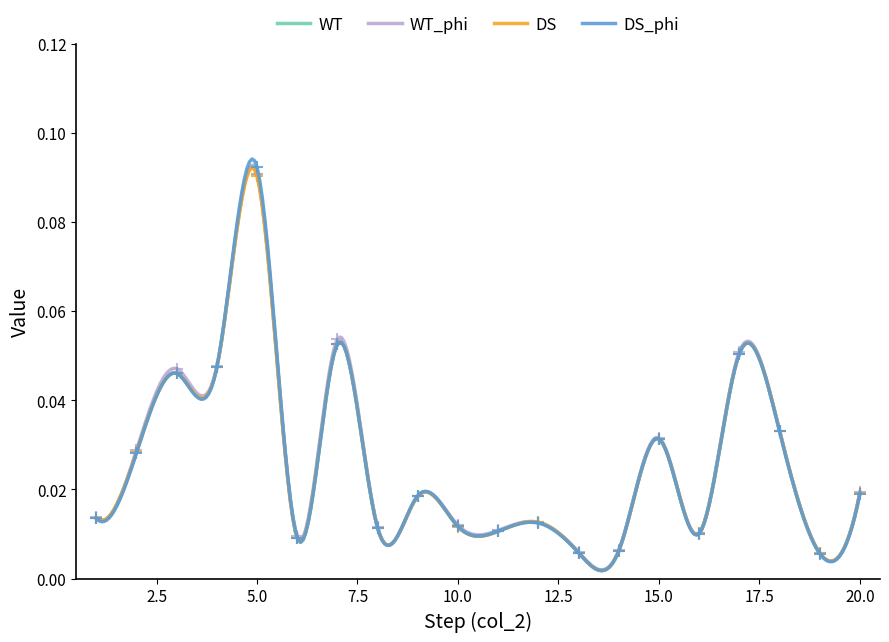

At 19, list the series in order from smallest to largest.

col_9, col_4, col_7, col_8